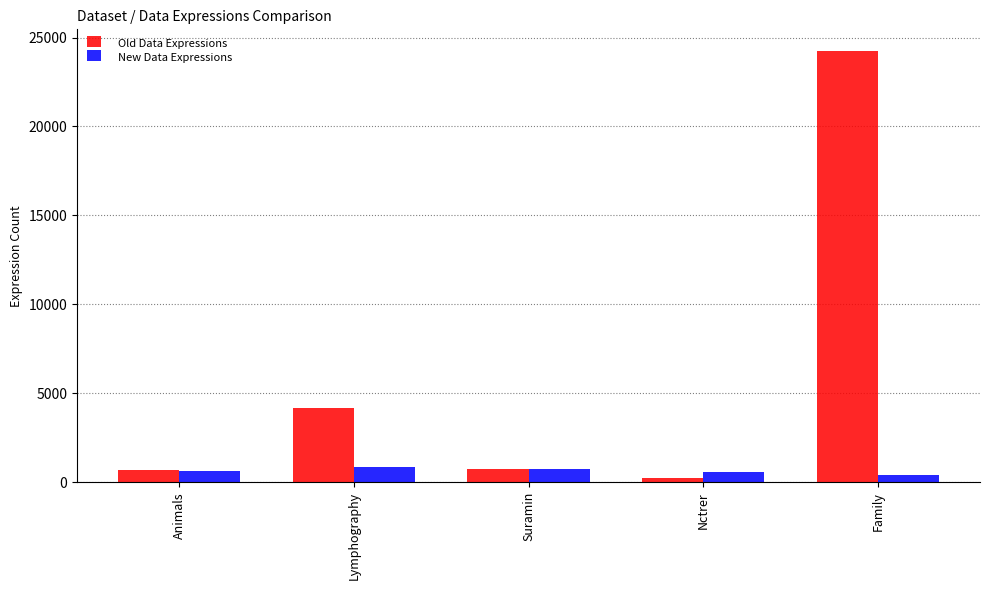

Between Animals and Family, which series saw the biggest shift?

Old Data Expressions